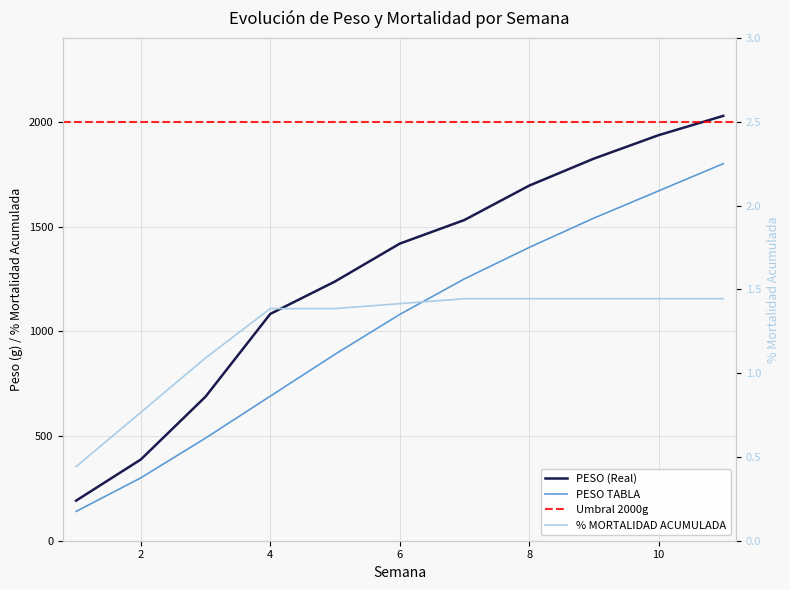

Which series changed the most between 4 and 8?

PESO TABLA